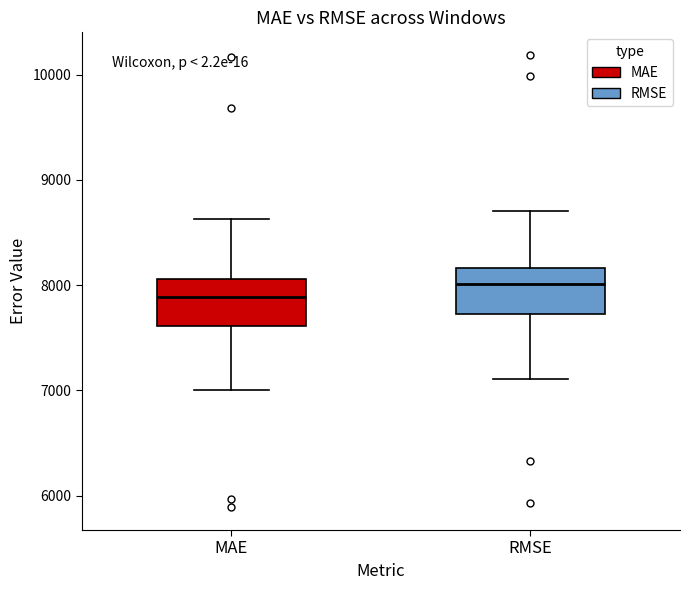

Which box has the lowest median line?

MAE